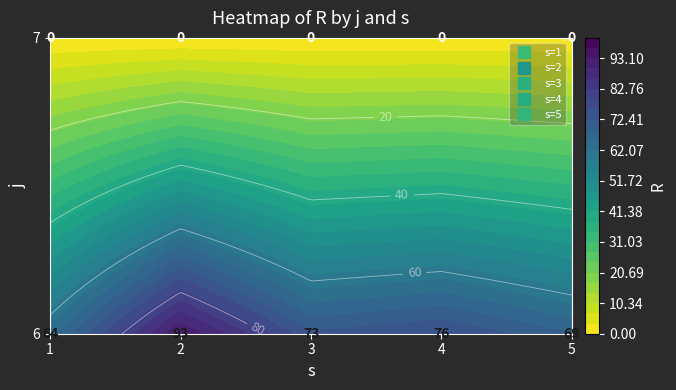

Rank the series at 7 from highest to lowest value.

1, 2, 3, 4, 5